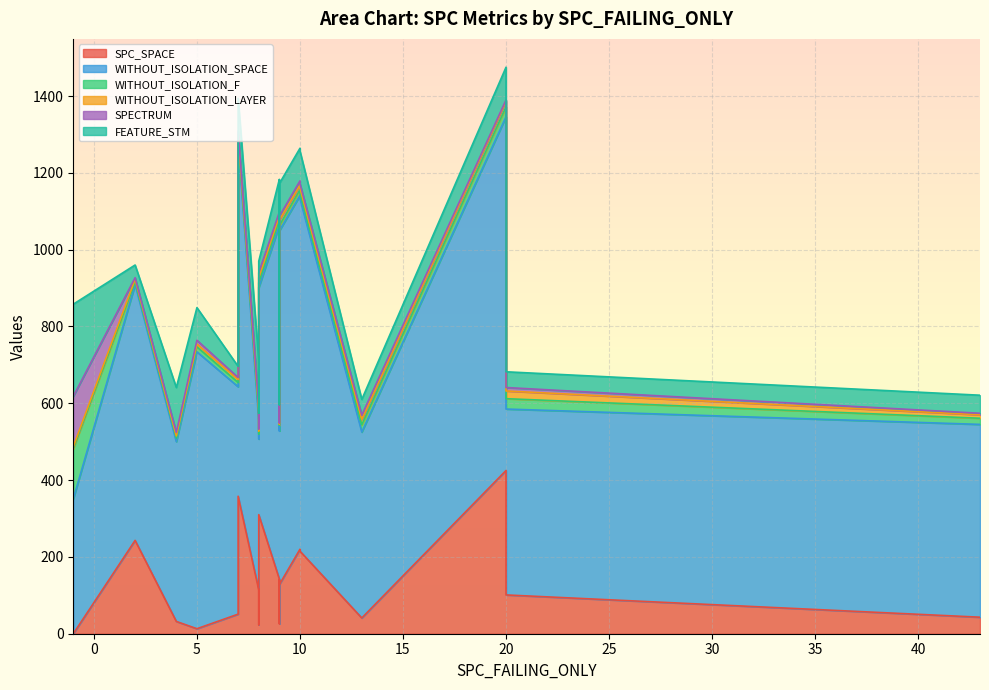

How many times do SPECTRUM and WITHOUT_ISOLATION_LAYER cross each other?

7